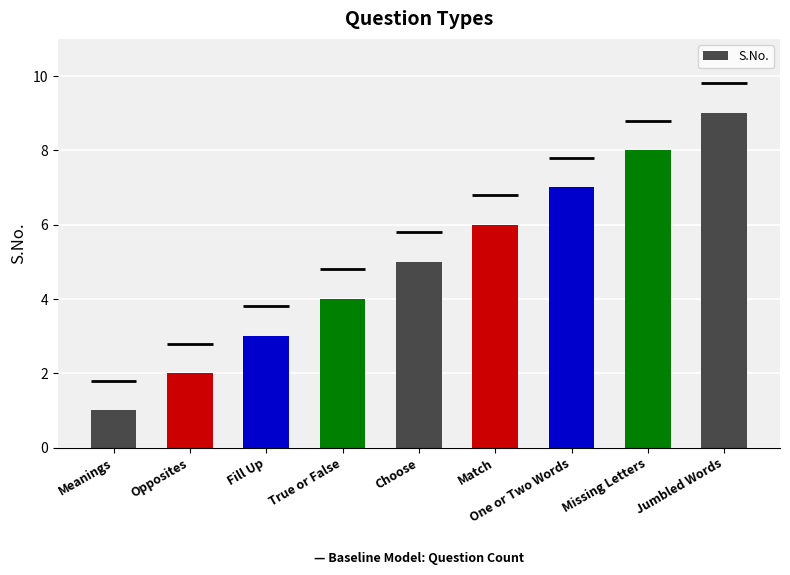

At which category does the chart reach its minimum across all series?

Meanings